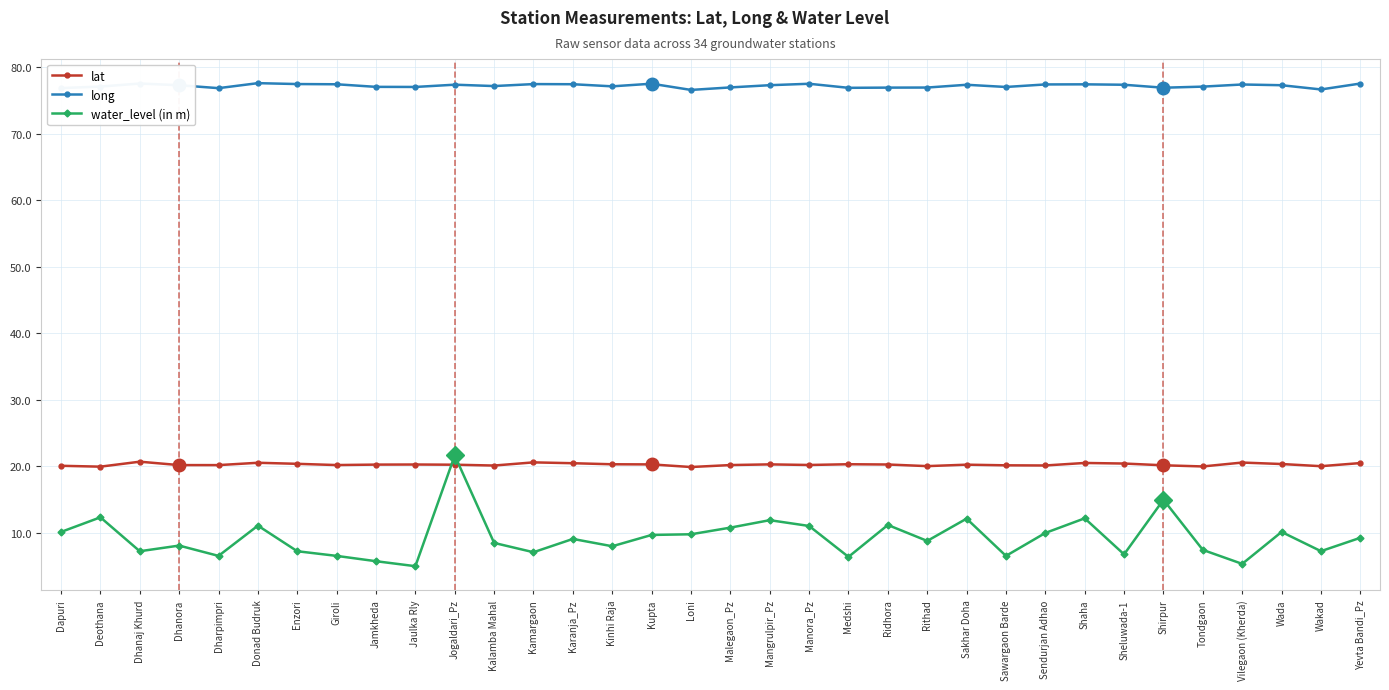

Is the value of long at Dhanora greater than the value of water_level (in m) at Karanja_Pz?

Yes